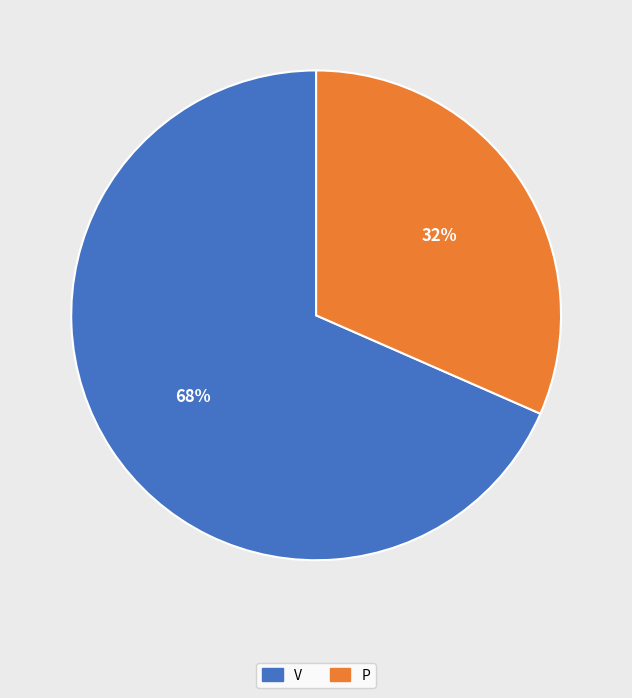

Combined, do P and V account for over 50%?

Yes